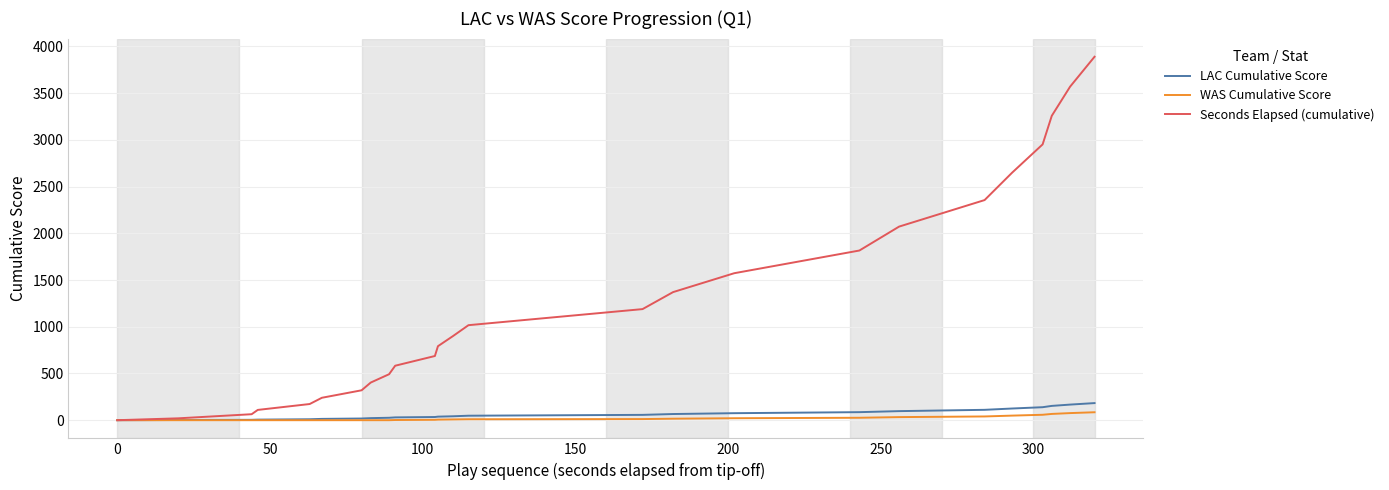

What is the greatest value displayed?

3890